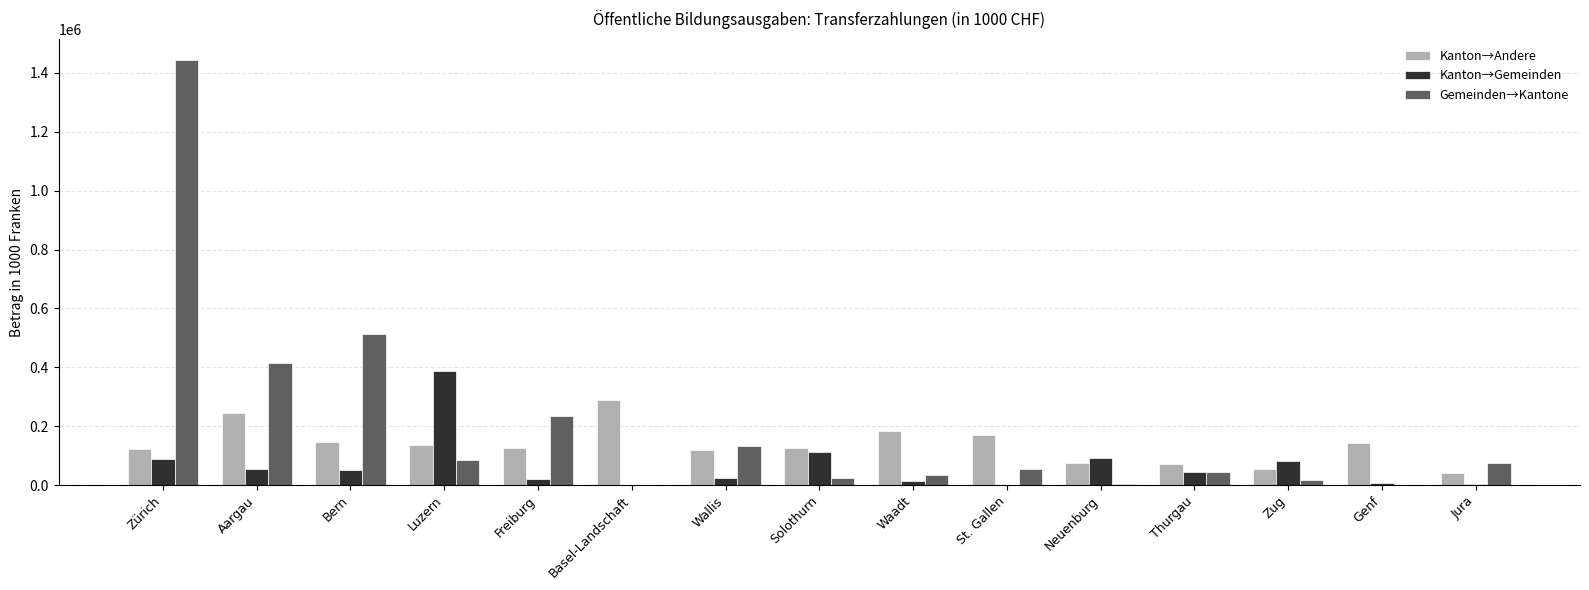

What value does the Kanton→Andere series have at Bern?

145935.2